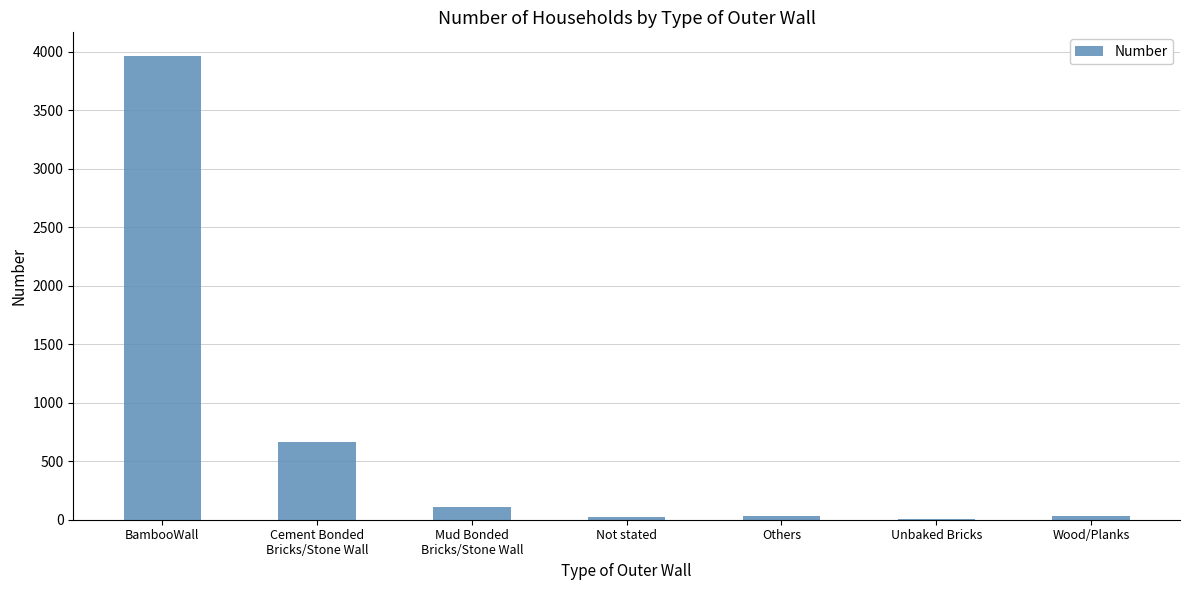

Count the number of categories in the chart.

7